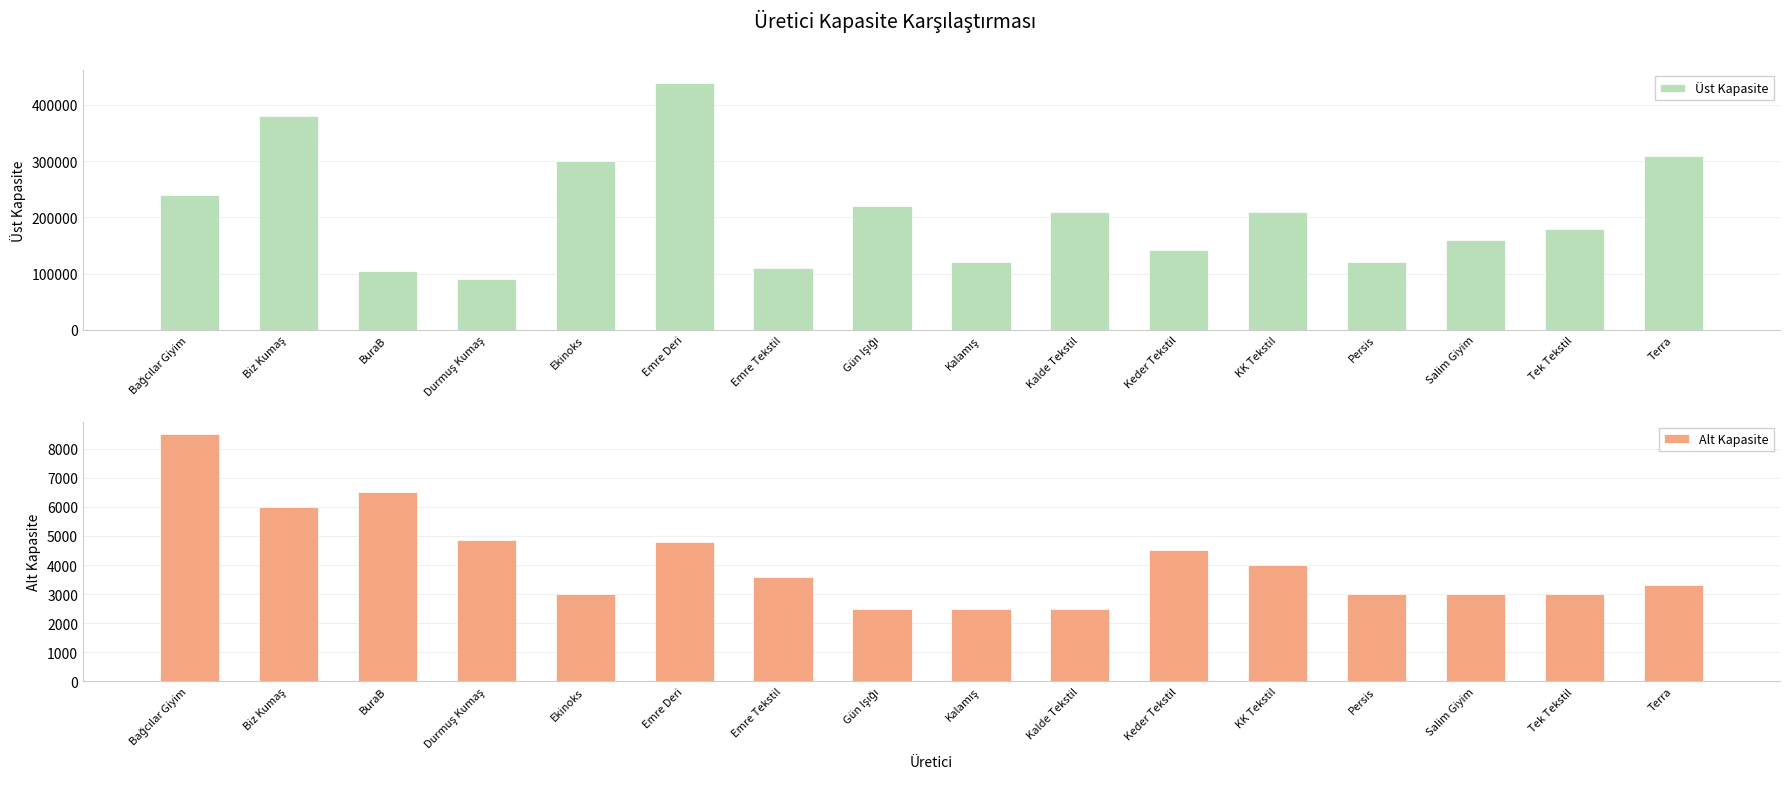

What position from the right is Bağcılar Giyim?

16